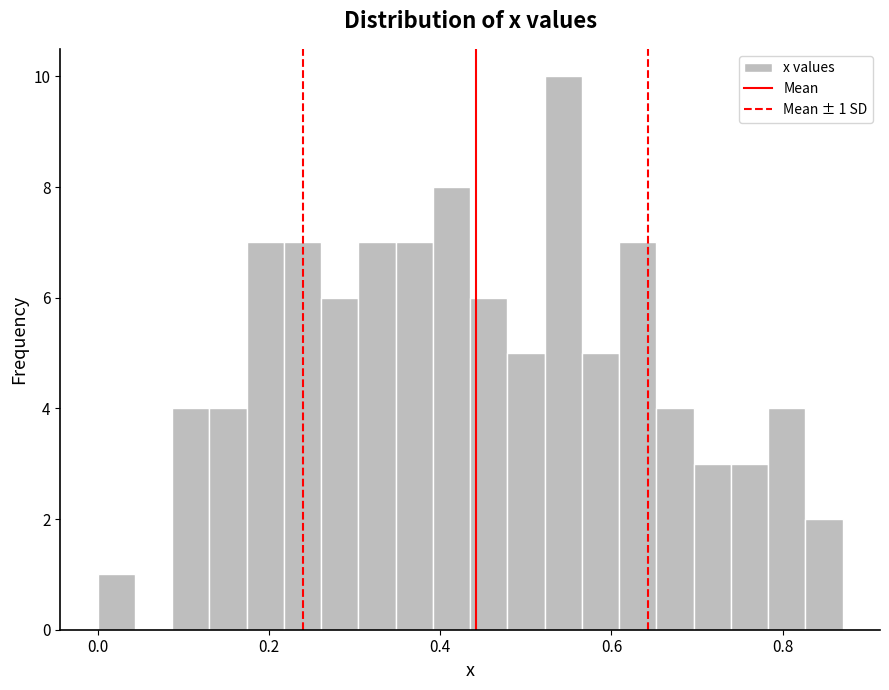

Read against the x-axis, roughly where is the centre of the tallest bar?

0.54